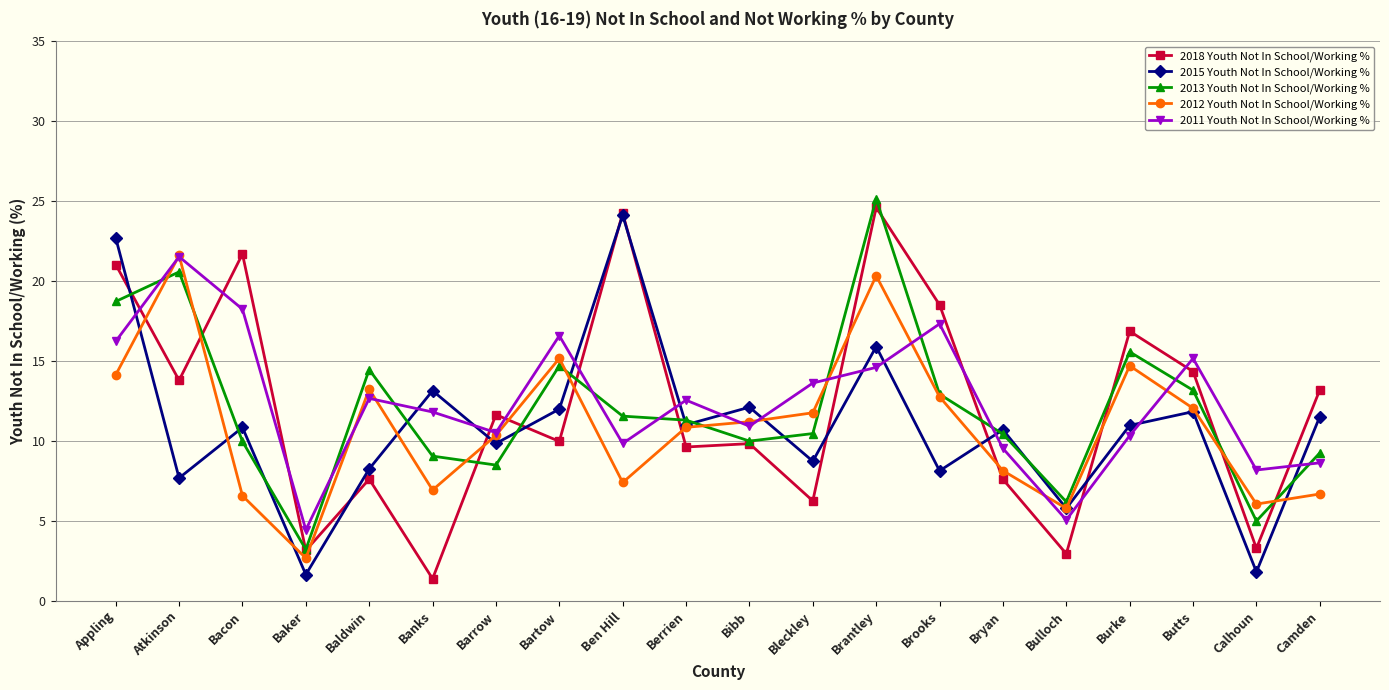

What is the greatest value displayed?

25.1